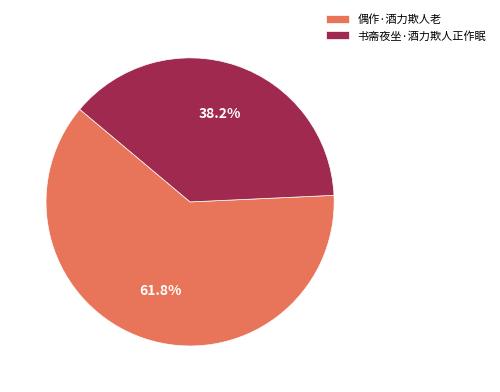

How many segments does this pie chart have?

2